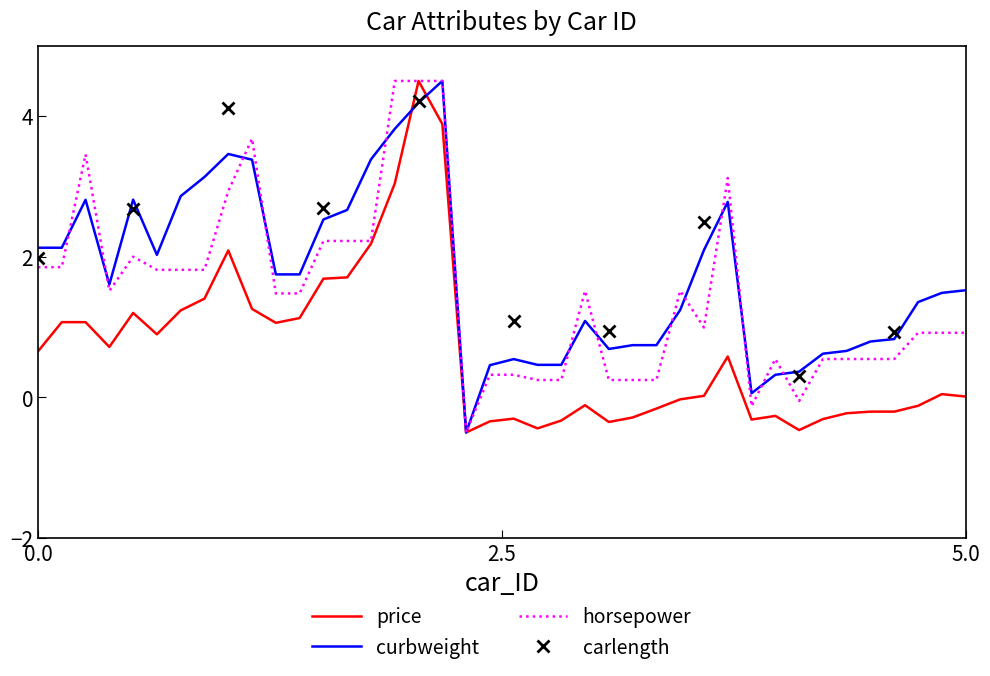

True or false: curbweight and price intersect in this chart.

True